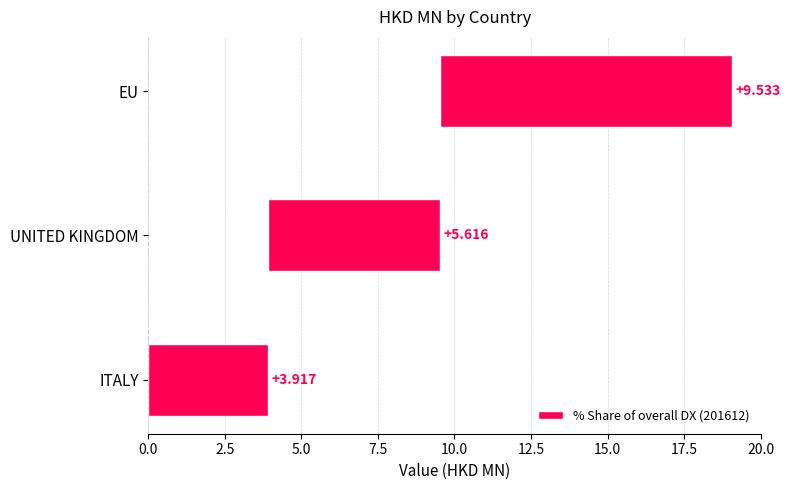

Does the chart contain stacked bars?

No